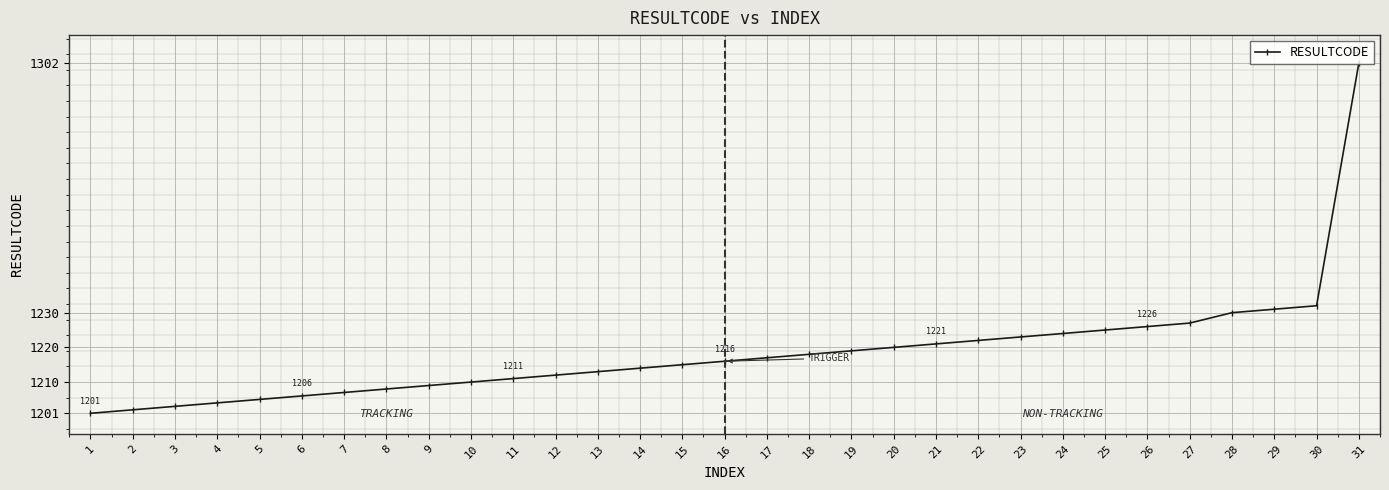

What is the sum of the values at 16 and 10?

2426